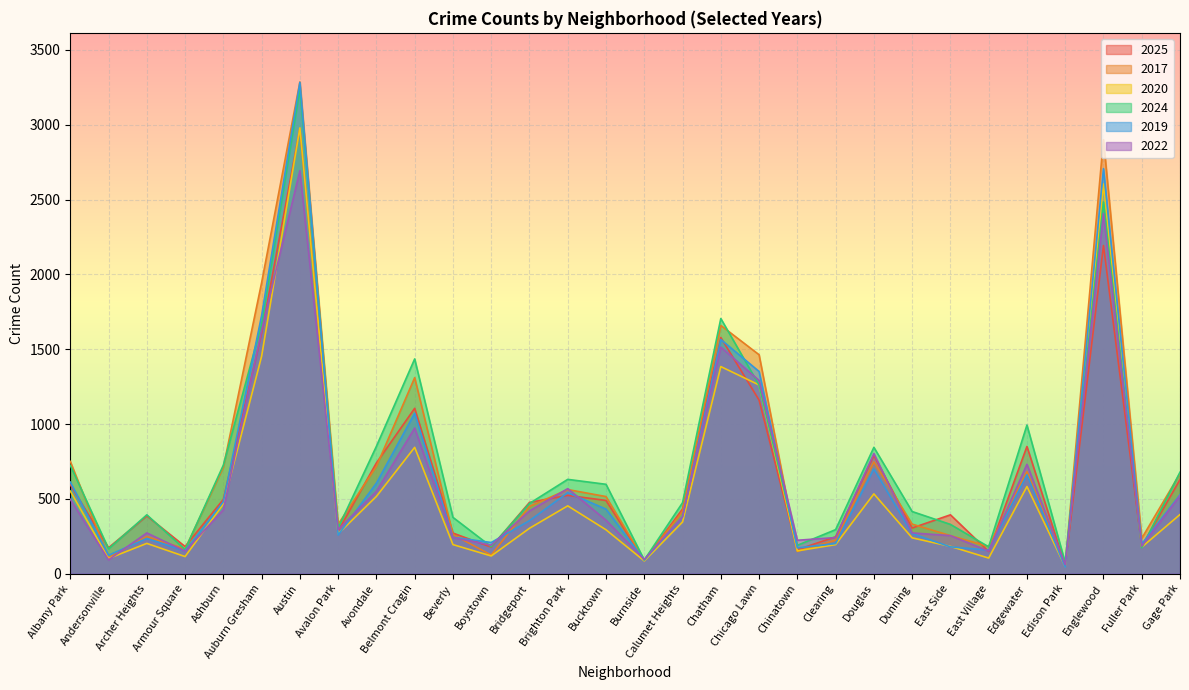

True or false: 2017 has more than 2 interior local peaks.

True